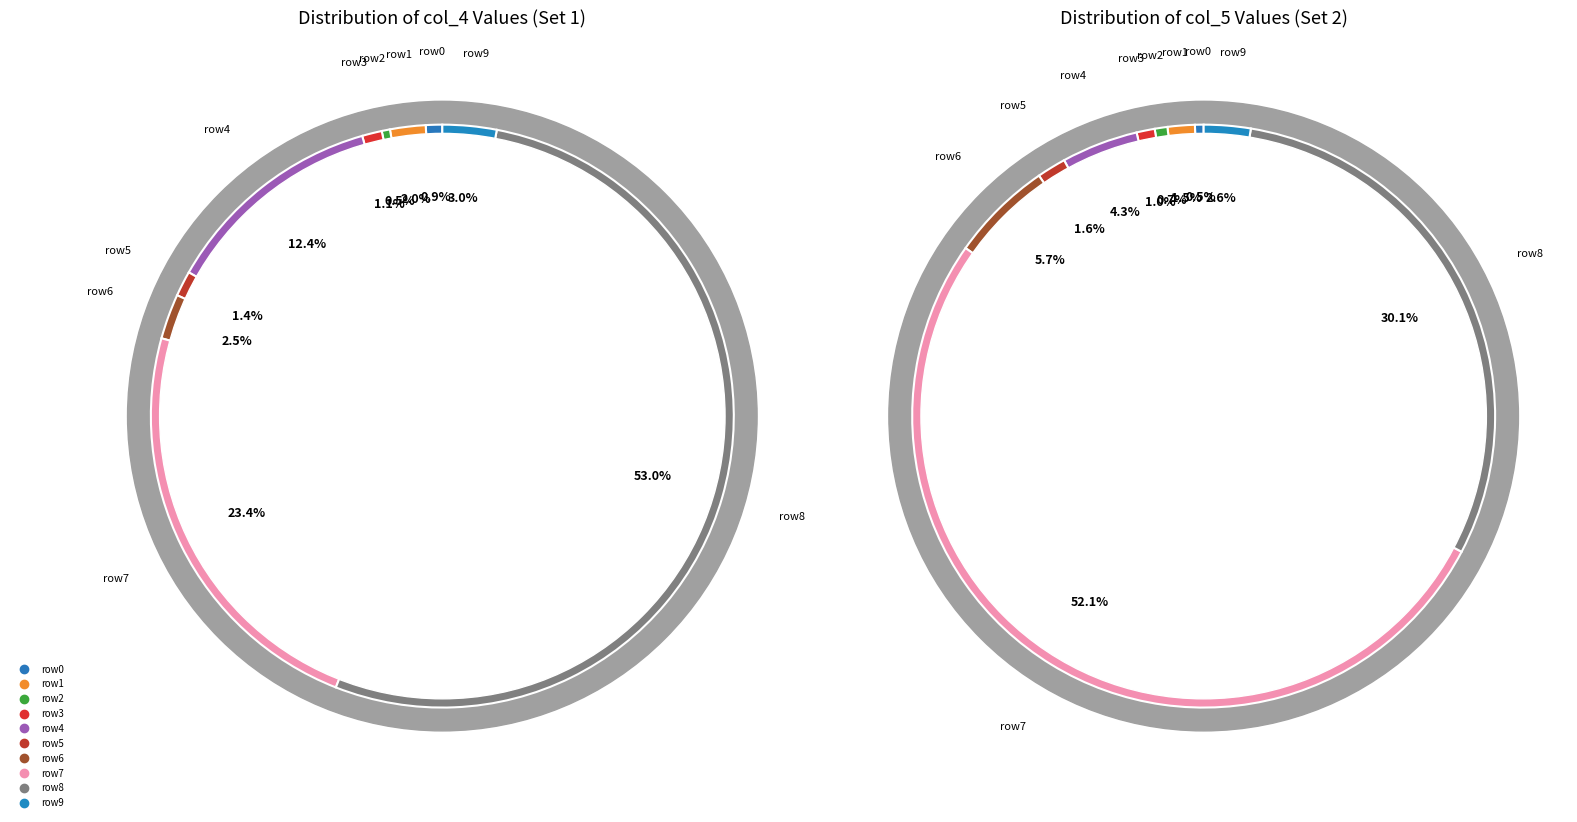

To the nearest percent, what is the difference between the largest and smallest slice percentages?

53%